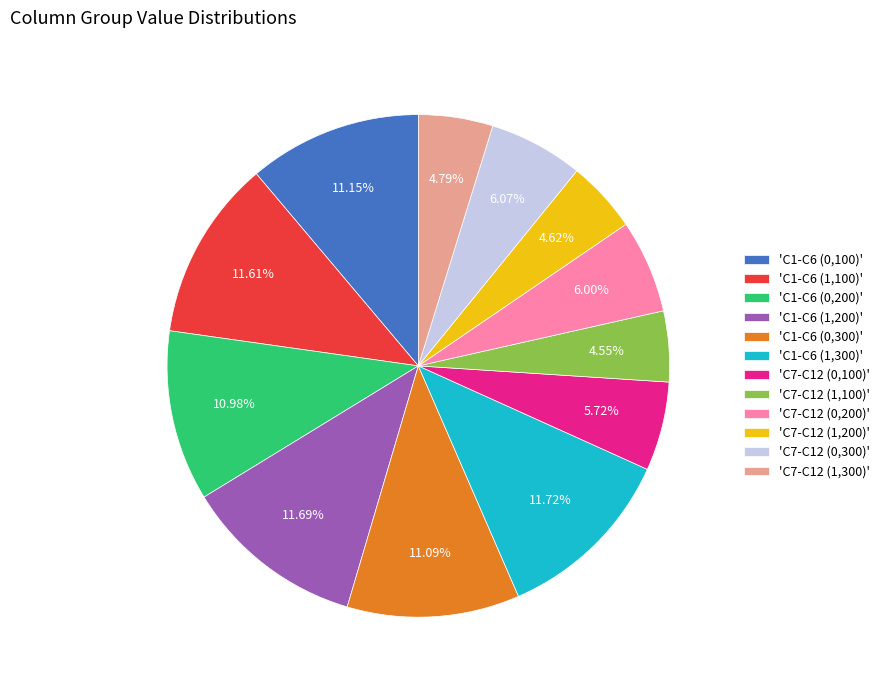

Does any single category account for the majority?

No